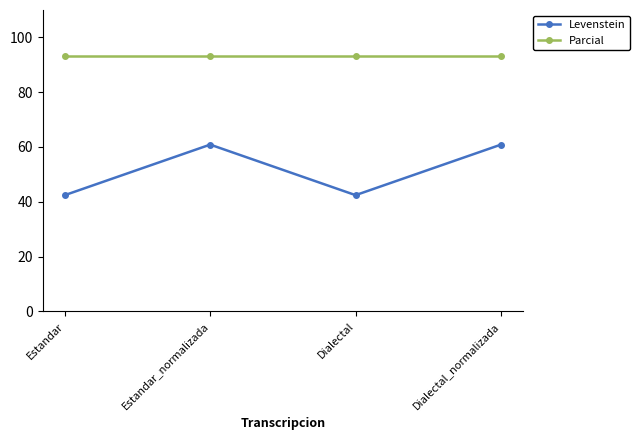

Does the chart have visible grid lines?

No